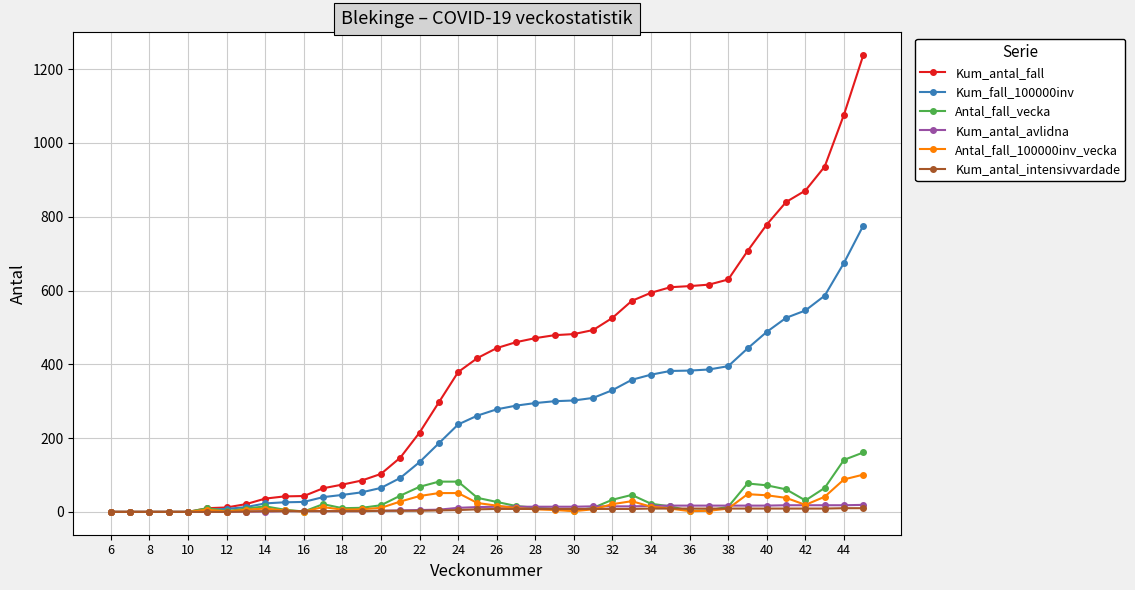

What is the maximum value for Kum_fall_100000inv?

776